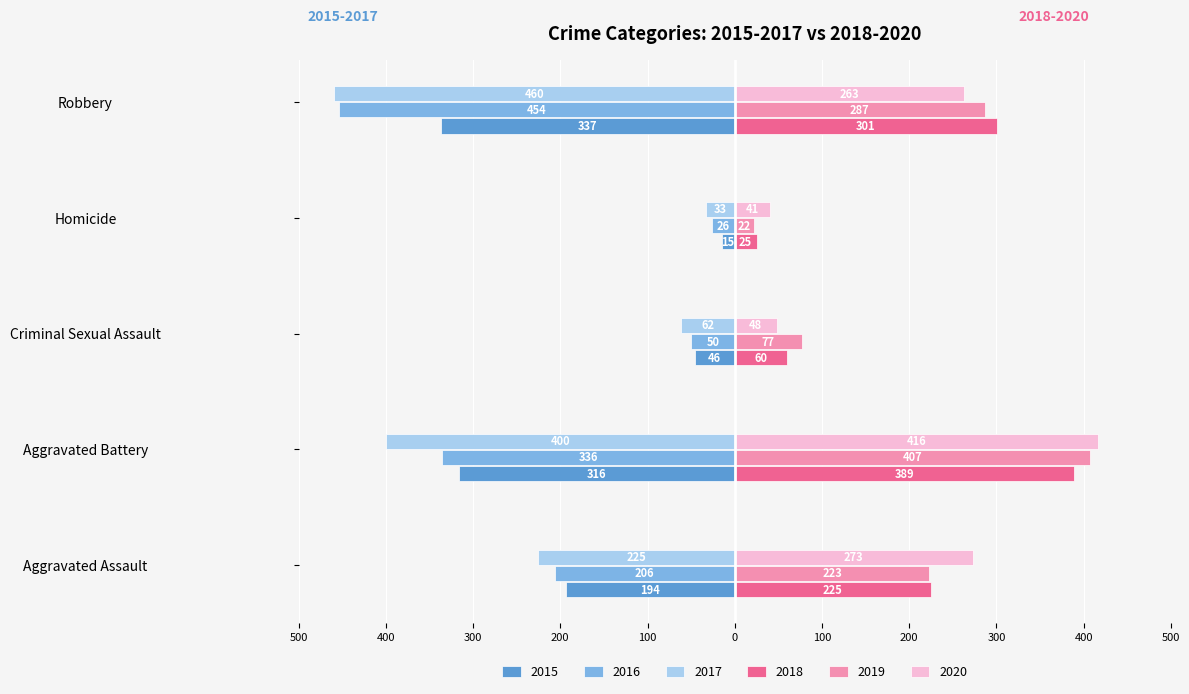

What are all the series names shown in the legend?

2015, 2016, 2017, 2018, 2019, 2020